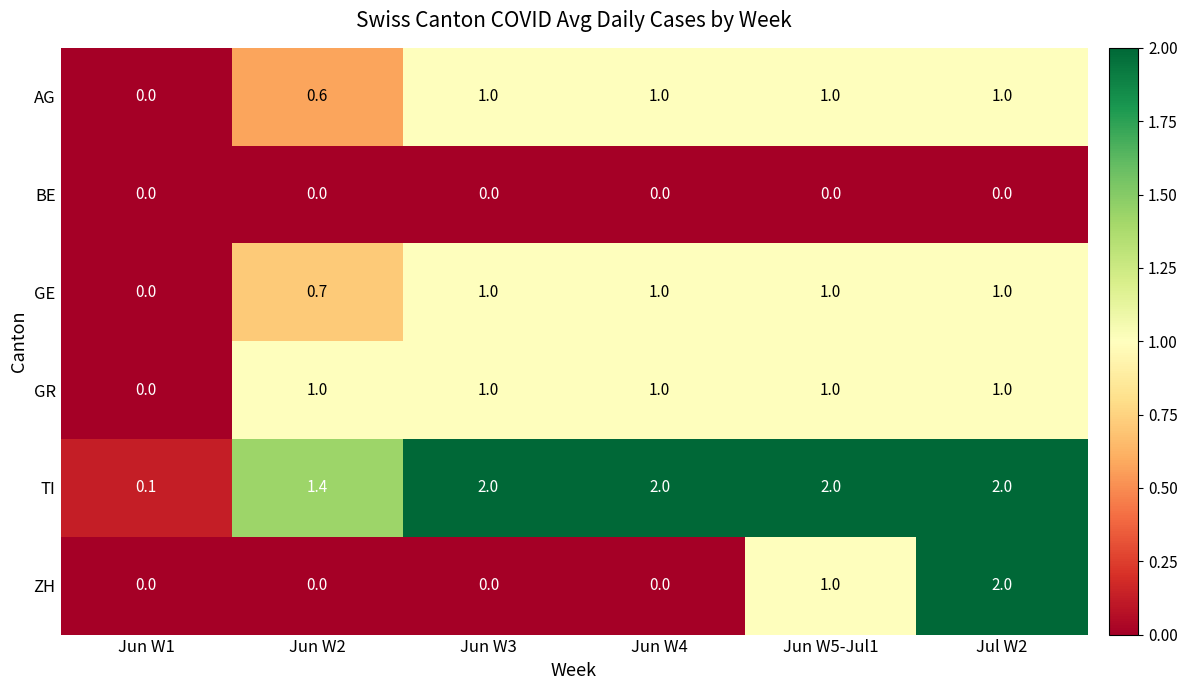

Count the GE values in the range 0 to 1.

6